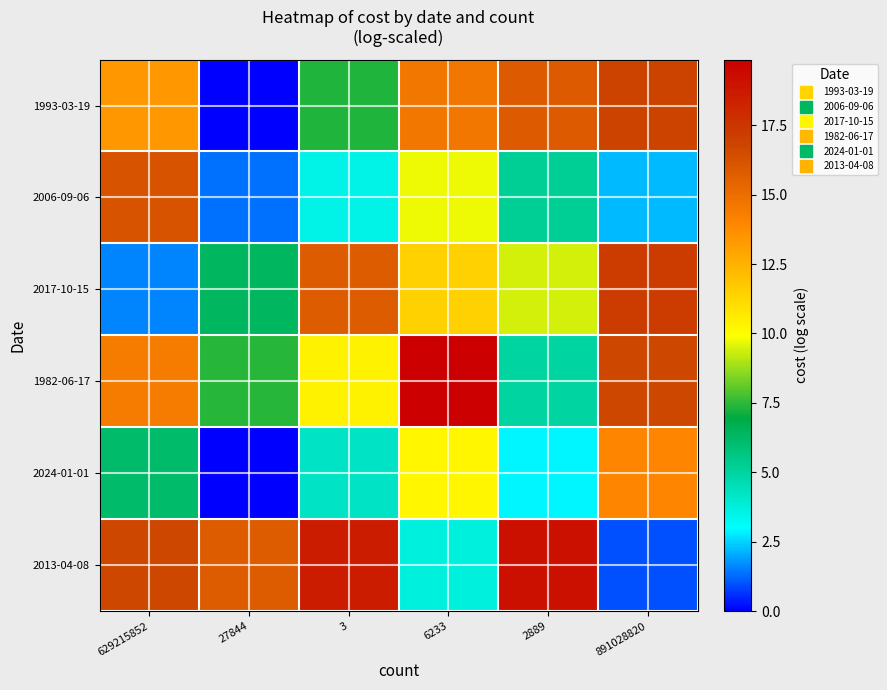

Rank the series by their maximum value, from lowest to highest.

2024-01-01, 2006-09-06, 1993-03-19, 2017-10-15, 2013-04-08, 1982-06-17